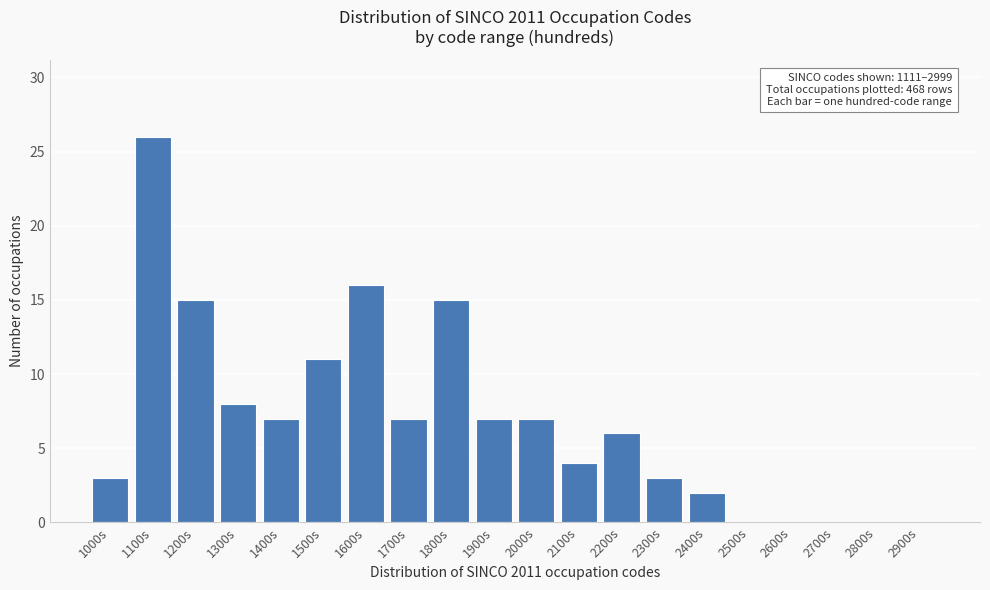

Reading left to right, transcribe all the data shown in this chart.

1000s=3	1100s=26	1200s=15	1300s=8	1400s=7	1500s=11	1600s=16	1700s=7	1800s=15	1900s=7	2000s=7	2100s=4	2200s=6	2300s=3	2400s=2	2500s=0	2600s=0	2700s=0	2800s=0	2900s=0